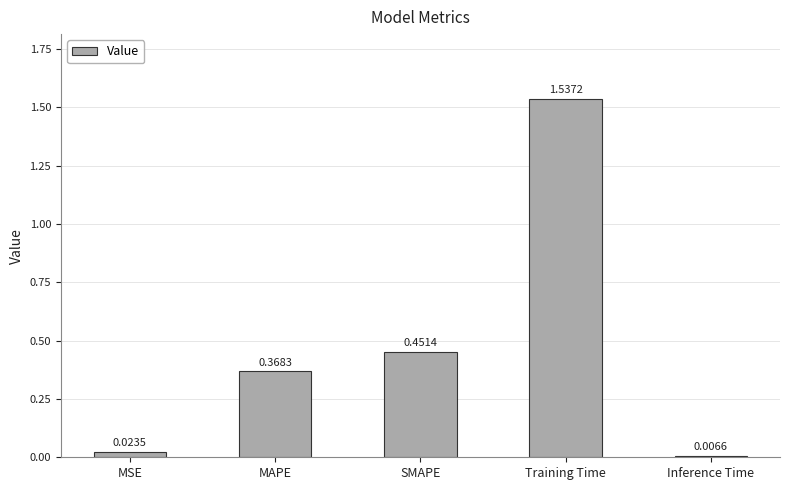

What position from the right is Training Time?

2